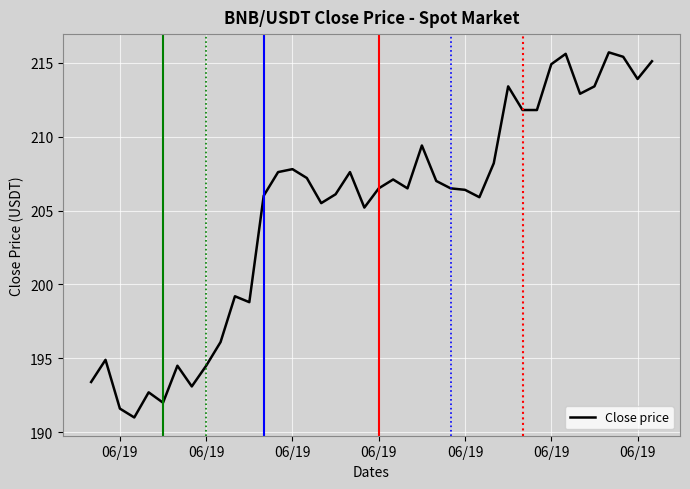

What is the difference between the maximum and minimum values?

24.7